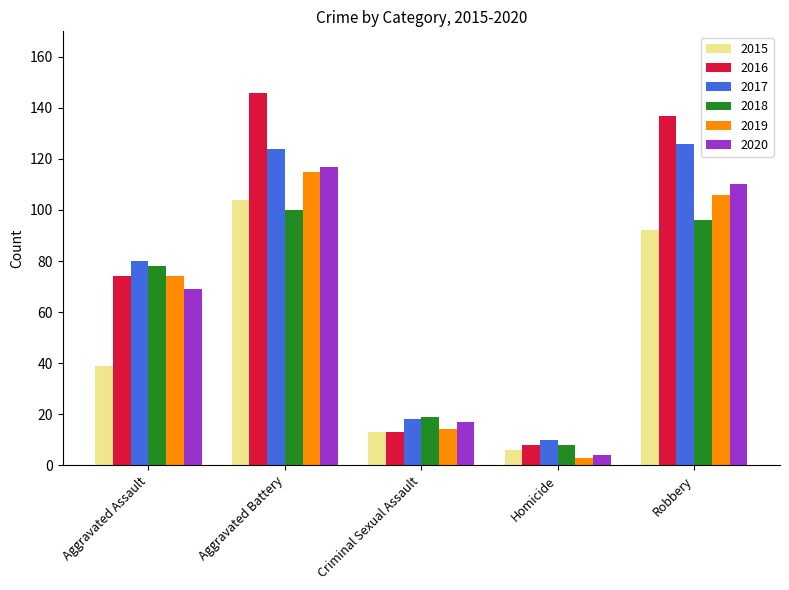

Are the bars grouped side by side (vs. stacked)?

Yes